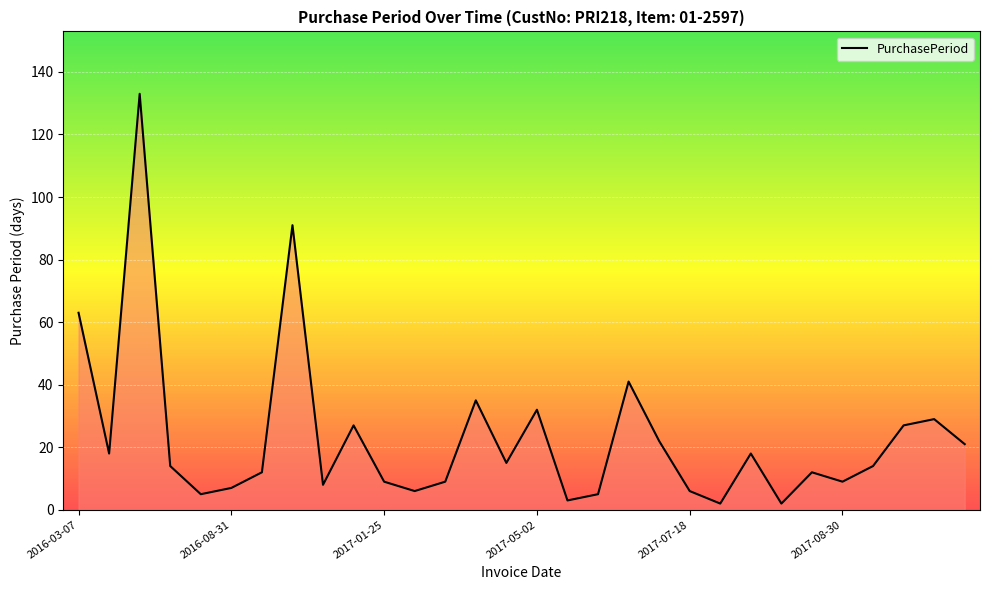

What is the maximum value shown in the chart?

133